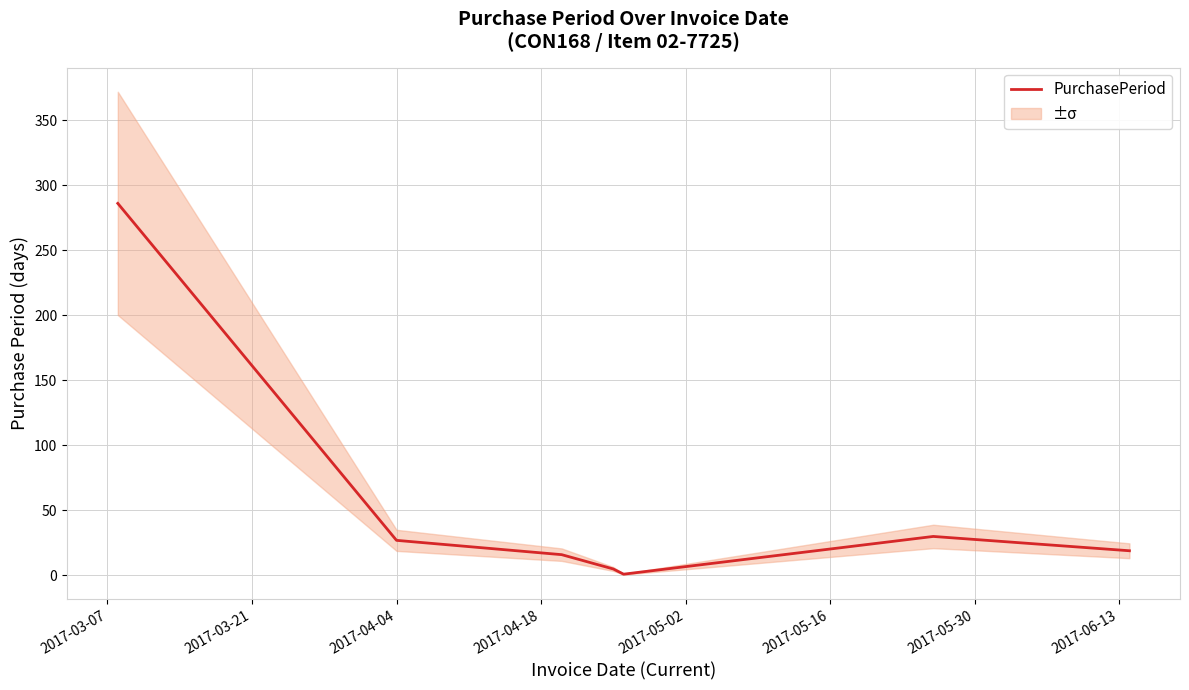

How many interior local valleys (lower than both neighbors) does the data have?

1